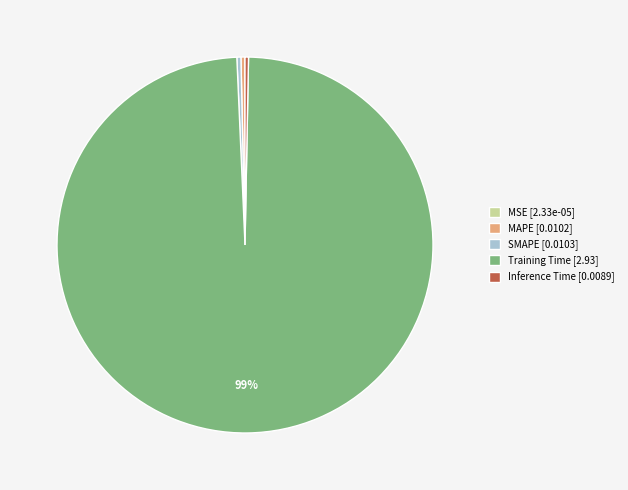

To the nearest percent, what is the average slice percentage?

20%